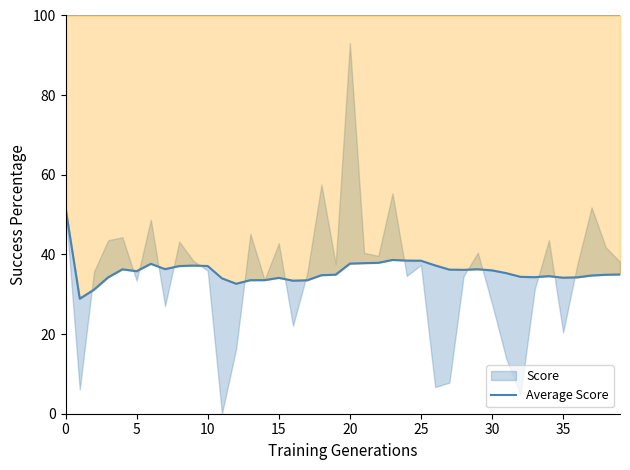

What is the difference between the Score values at 9 and 12?

4.6